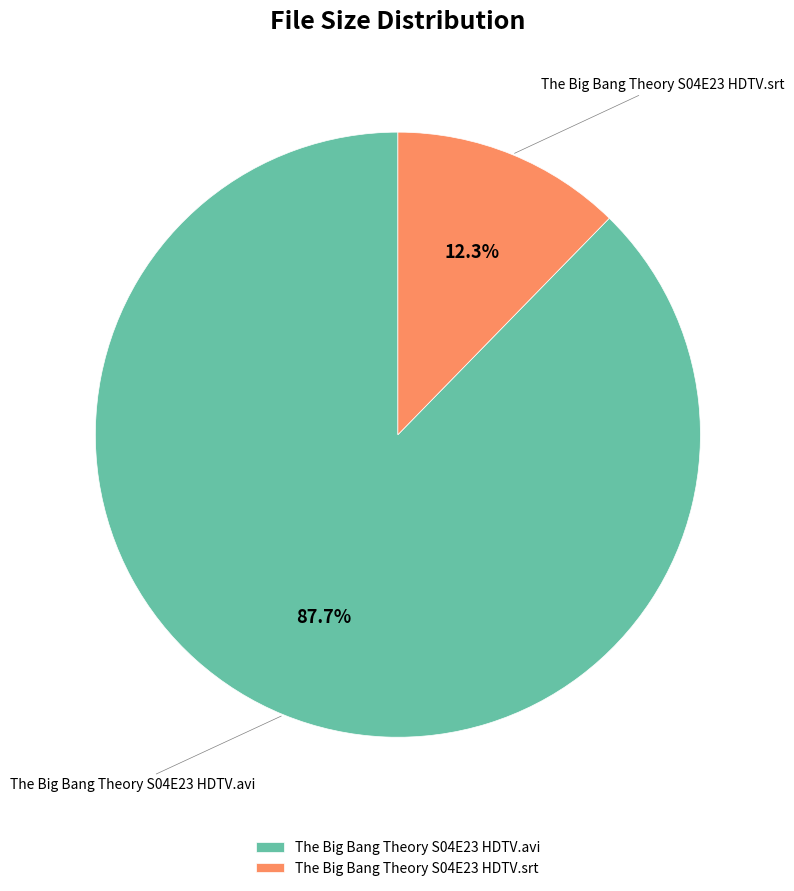

What percentage is the The Big Bang Theory S04E23 HDTV.srt slice, to the nearest percent?

12%